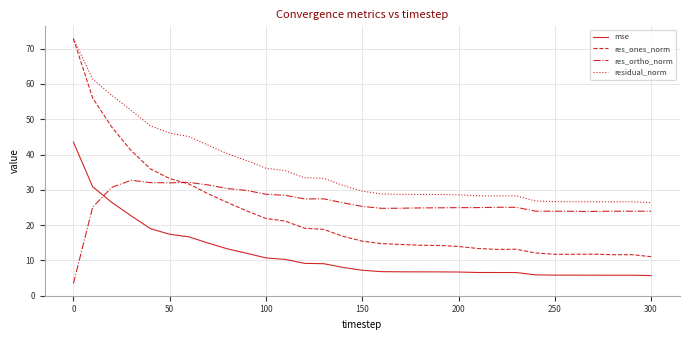

What are all the series names shown in the legend?

mse, res_ones_norm, res_ortho_norm, residual_norm